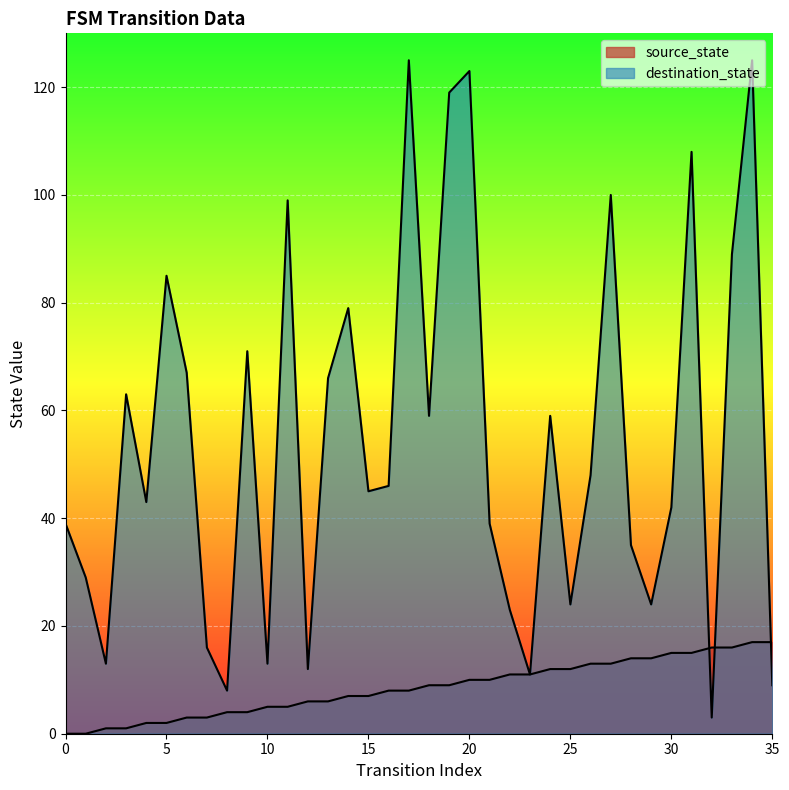

Which category has the highest value across all series?

17